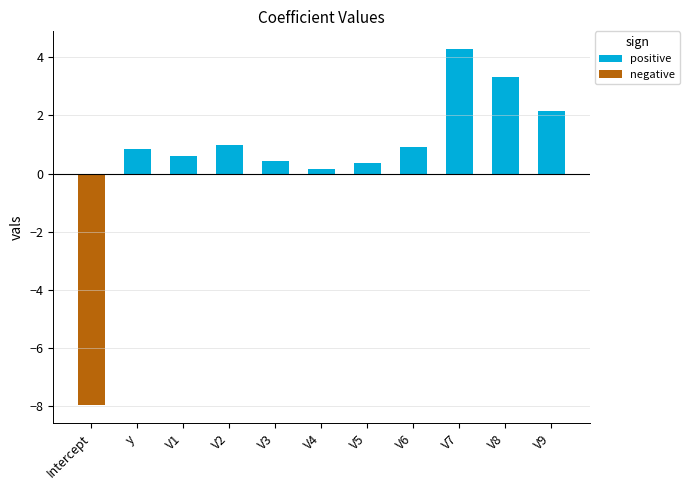

The value of positive at V7 is 7.6. True or false?

False